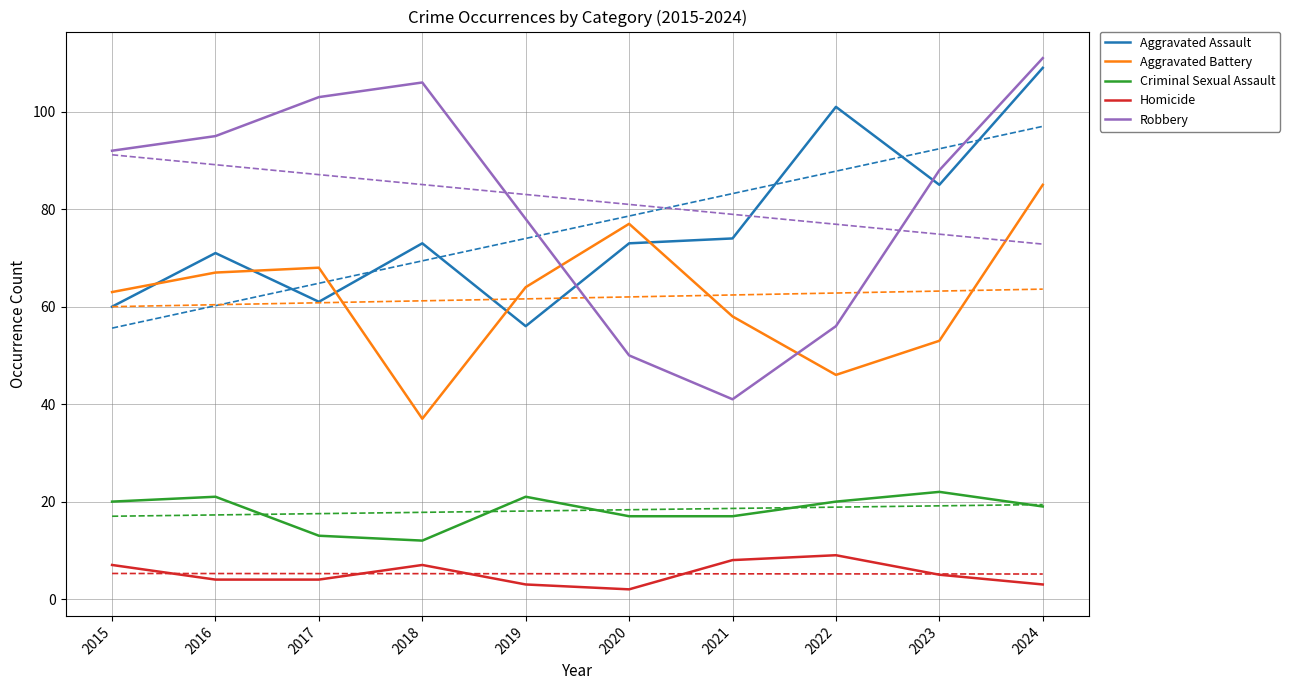

After their last crossing, which series has the higher values: Aggravated Battery or Aggravated Assault?

Aggravated Assault